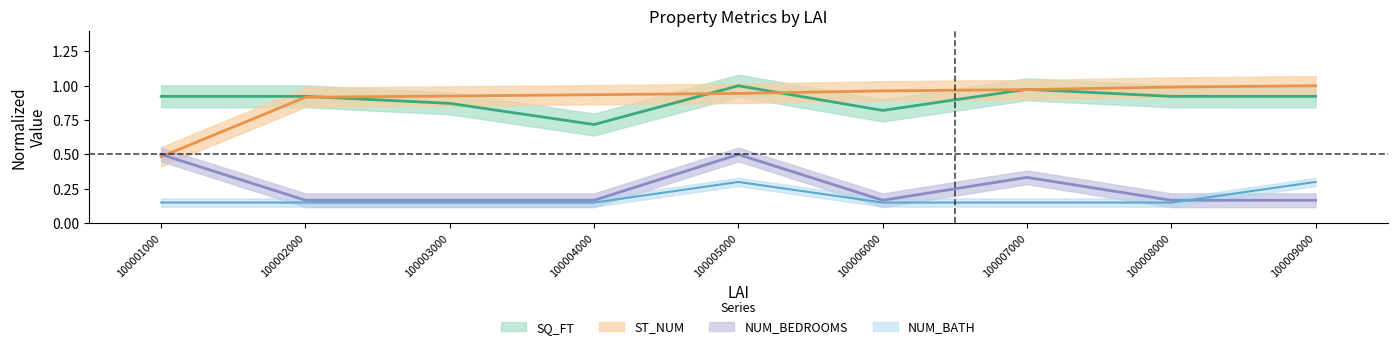

At which category does the chart reach its minimum across all series?

100001000